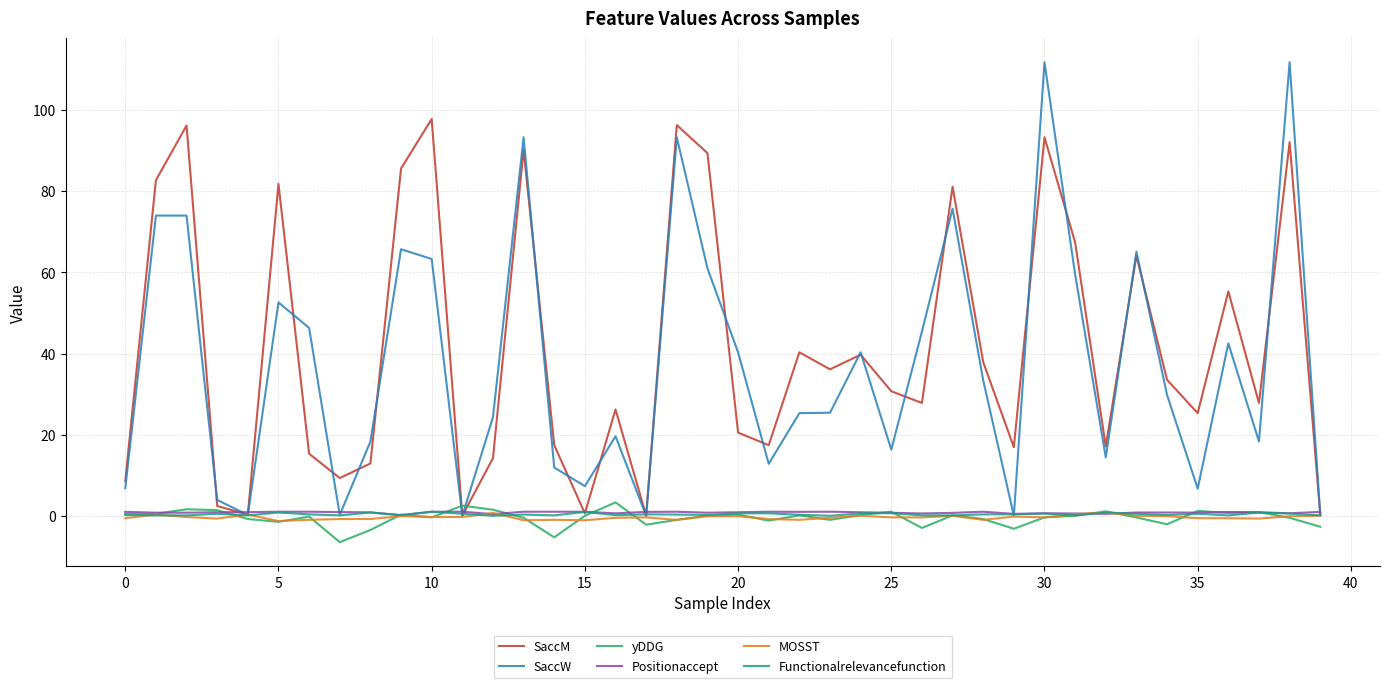

Which series has the largest range (max minus min)?

SaccW